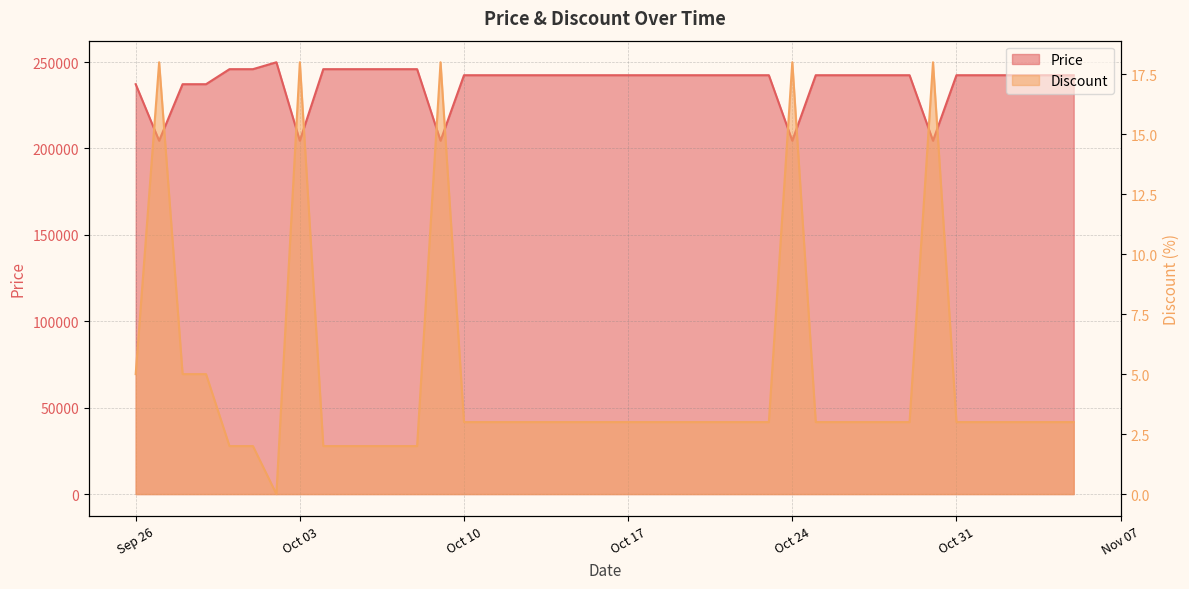

At which category is the sum across all series the highest?

2023-10-02